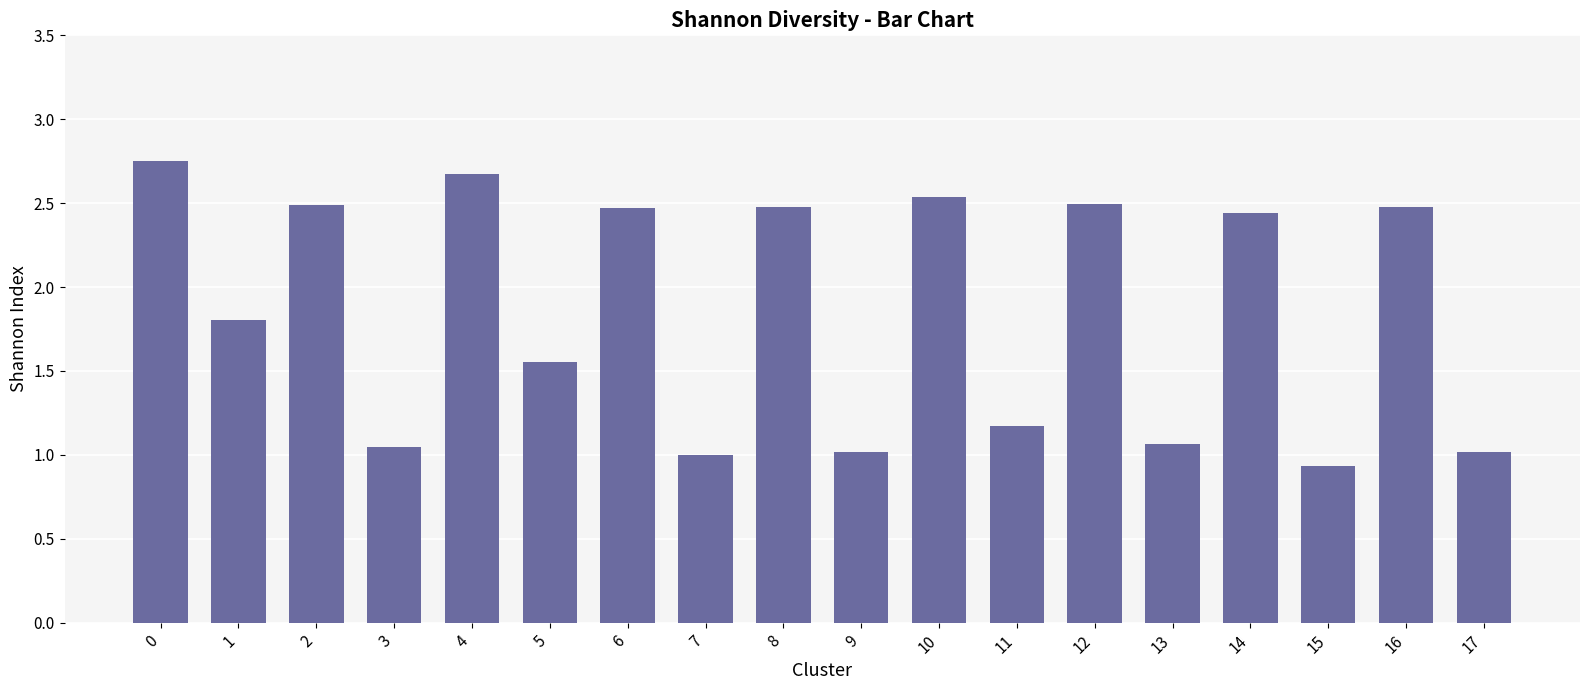

The value at 9 is 1.0. True or false?

True